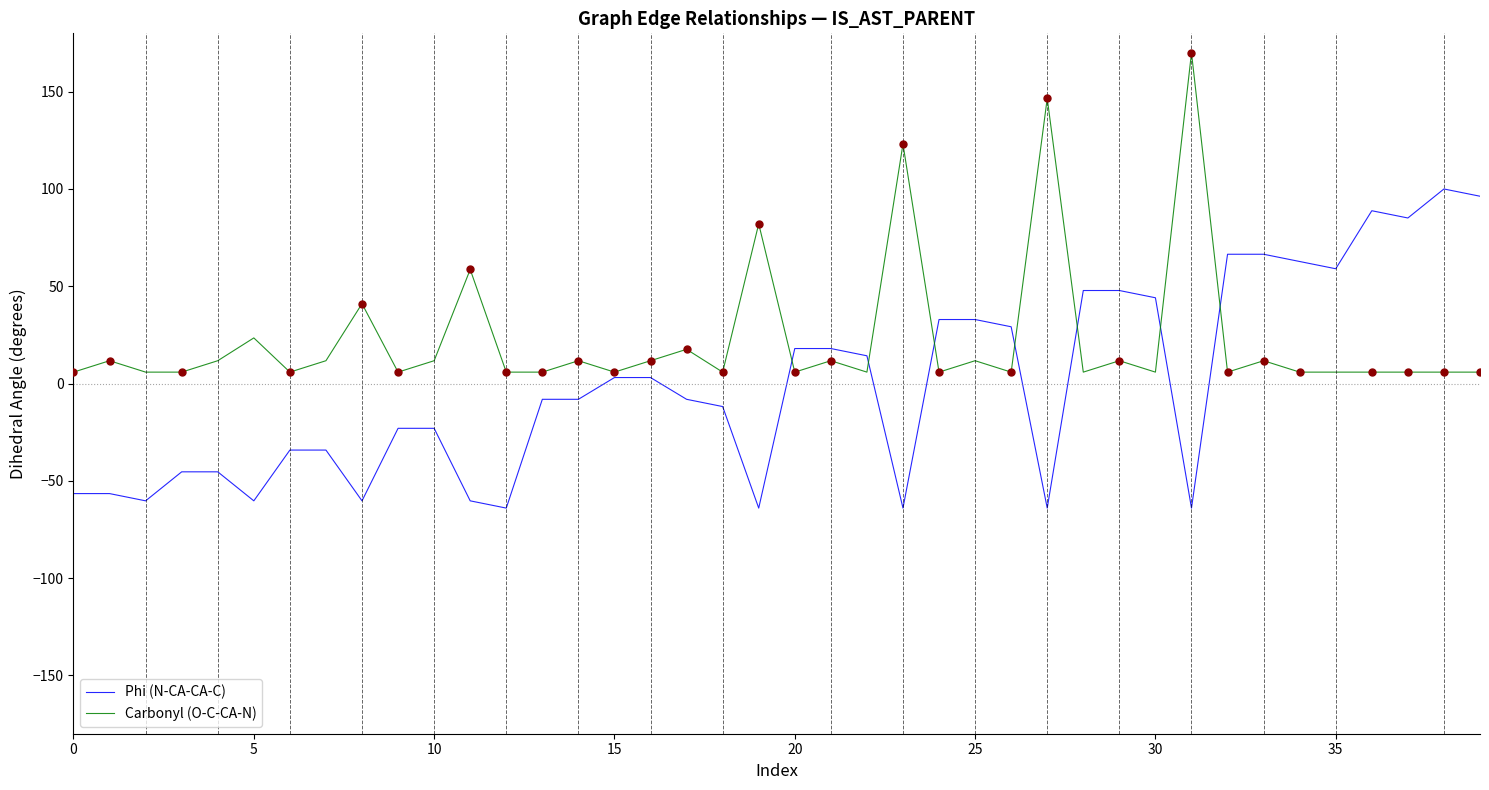

Rank the series by their maximum value, from lowest to highest.

Phi (N-CA-CA-C), Carbonyl (O-C-CA-N)